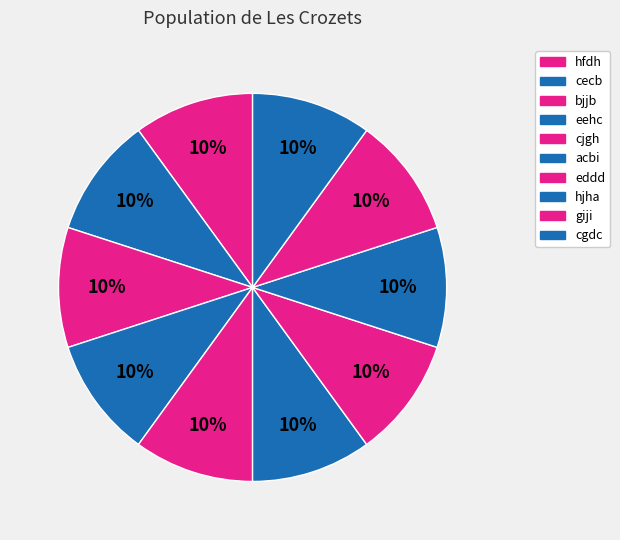

How many segments does this pie chart have?

10